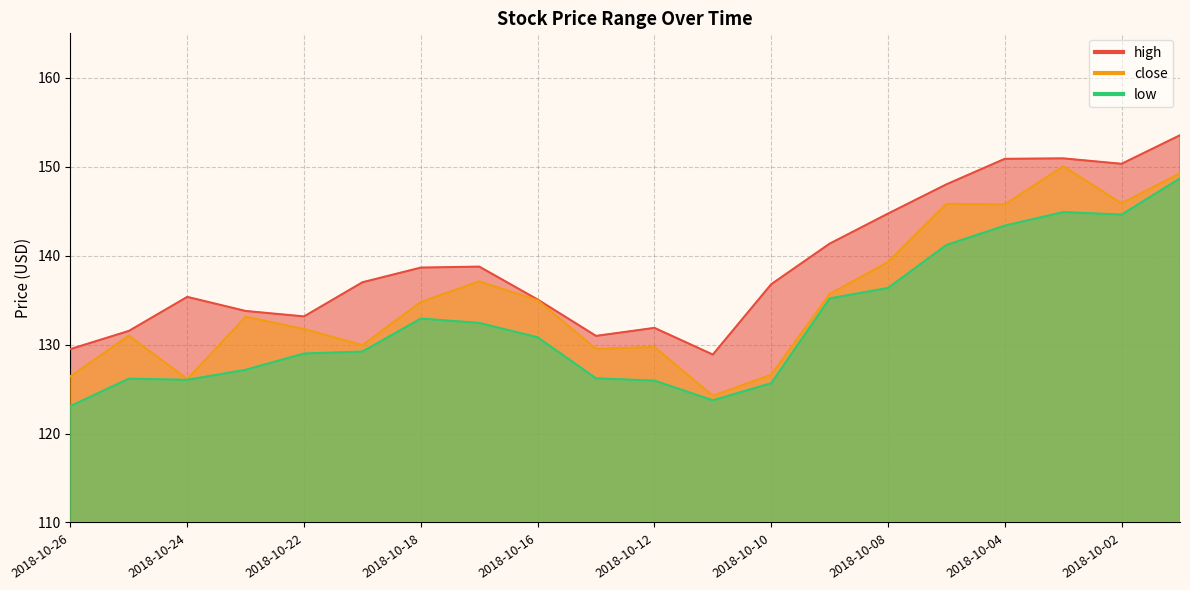

How many data points in low are above 130?

10